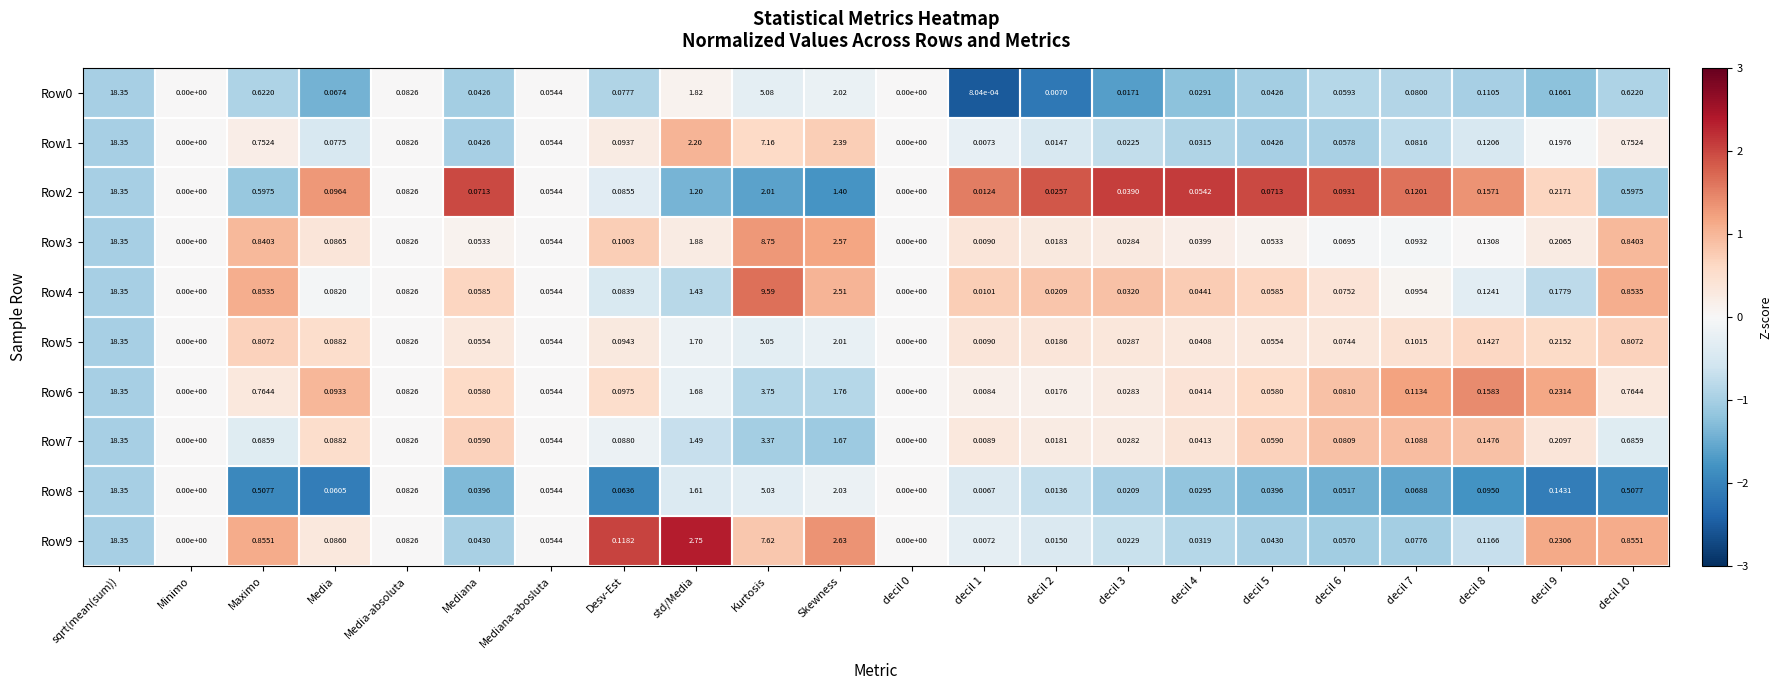

How many series are shown in this chart?

10